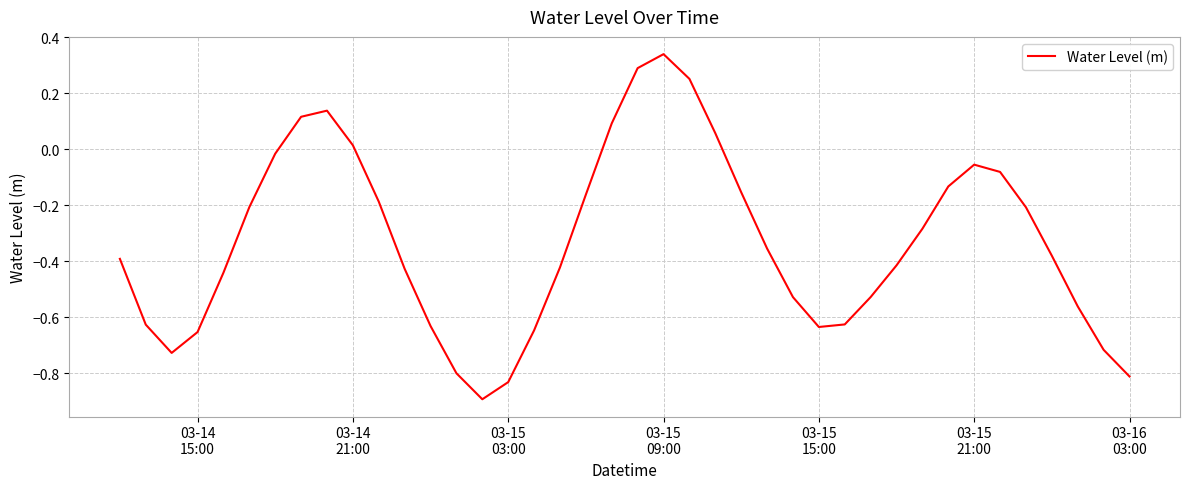

What is the difference between the maximum and minimum values?

1.2